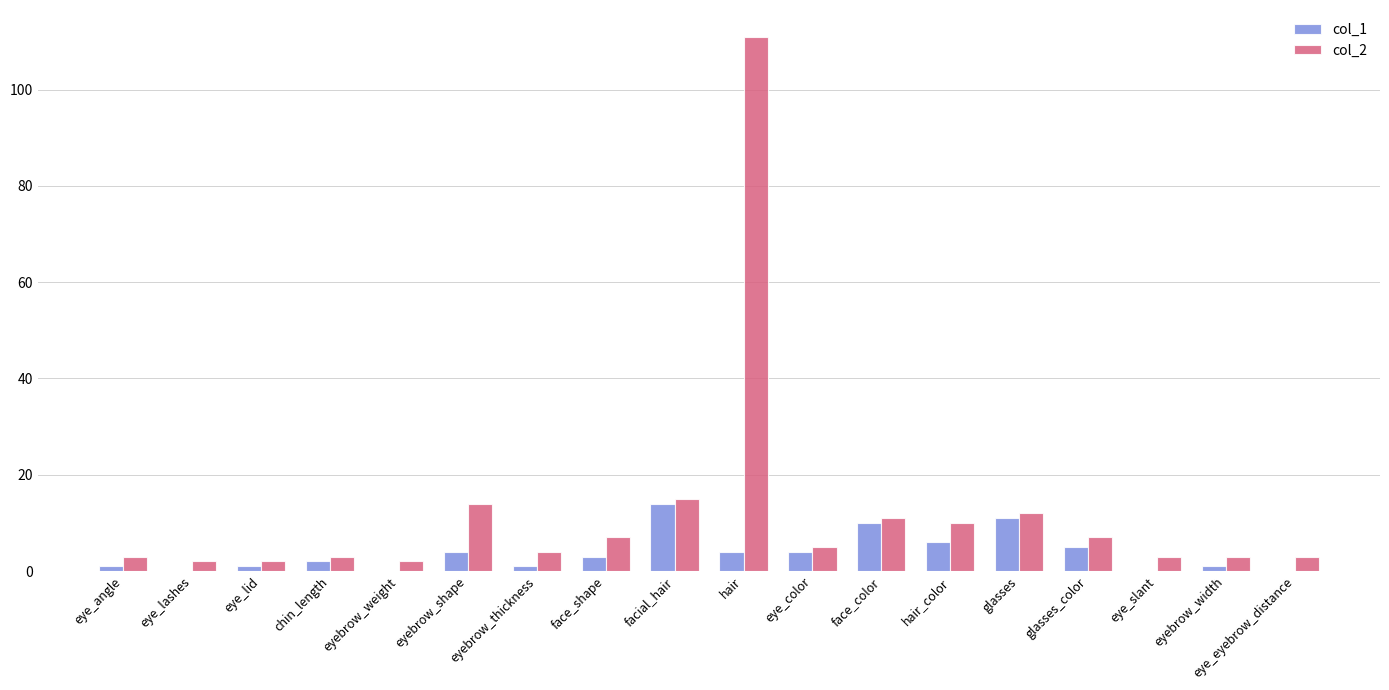

Is the value of col_2 at eye_angle greater than the value of col_1 at eye_lashes?

Yes